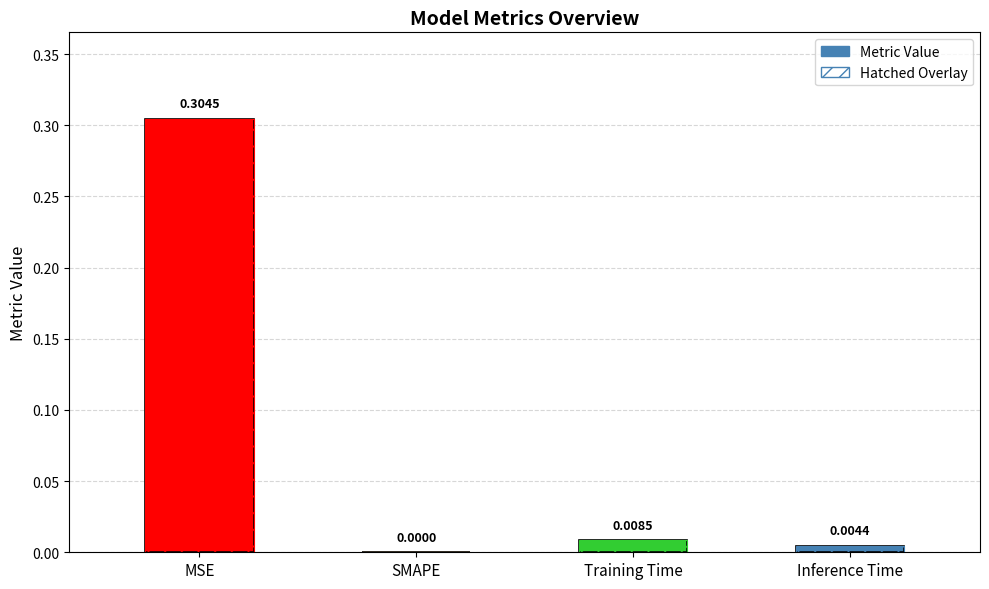

What is the change in value from MSE to Training Time?

-0.3